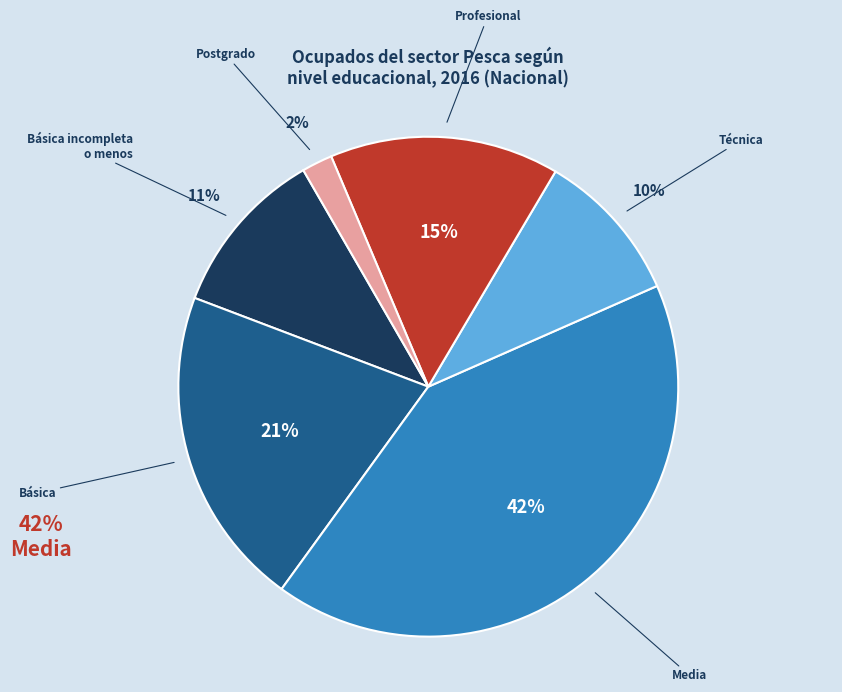

Do Profesional and Básica together represent more than half of the pie?

No